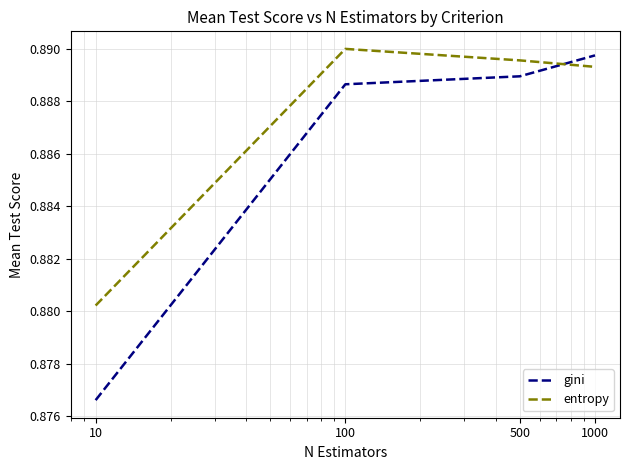

Count the entropy values in the range 0 to 1.

4